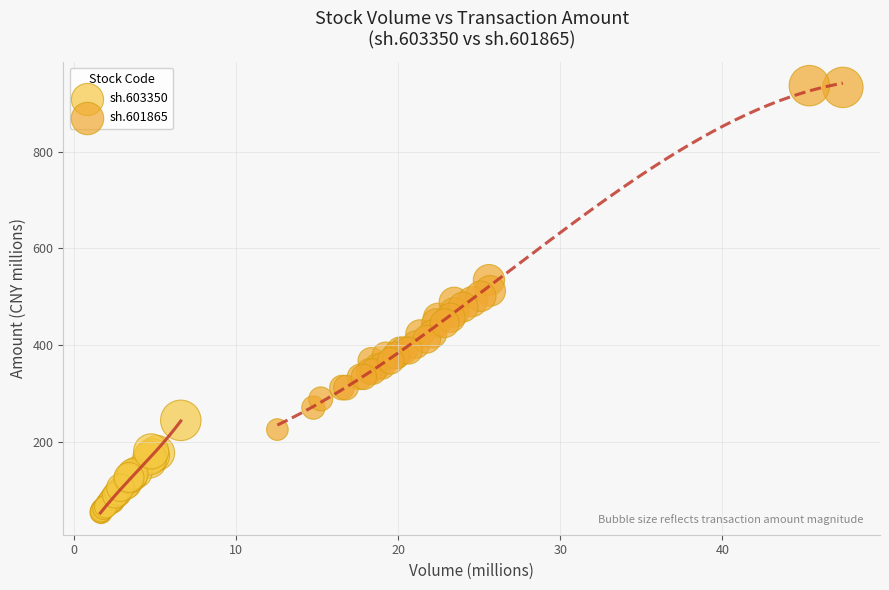

What are all the series names shown in the legend?

sh.603350, sh.601865